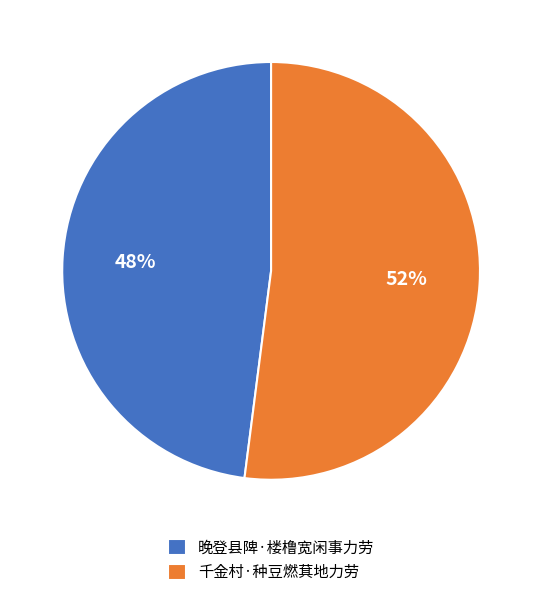

To the nearest percent, what percentage of the pie is 千金村·种豆燃萁地力劳?

52%